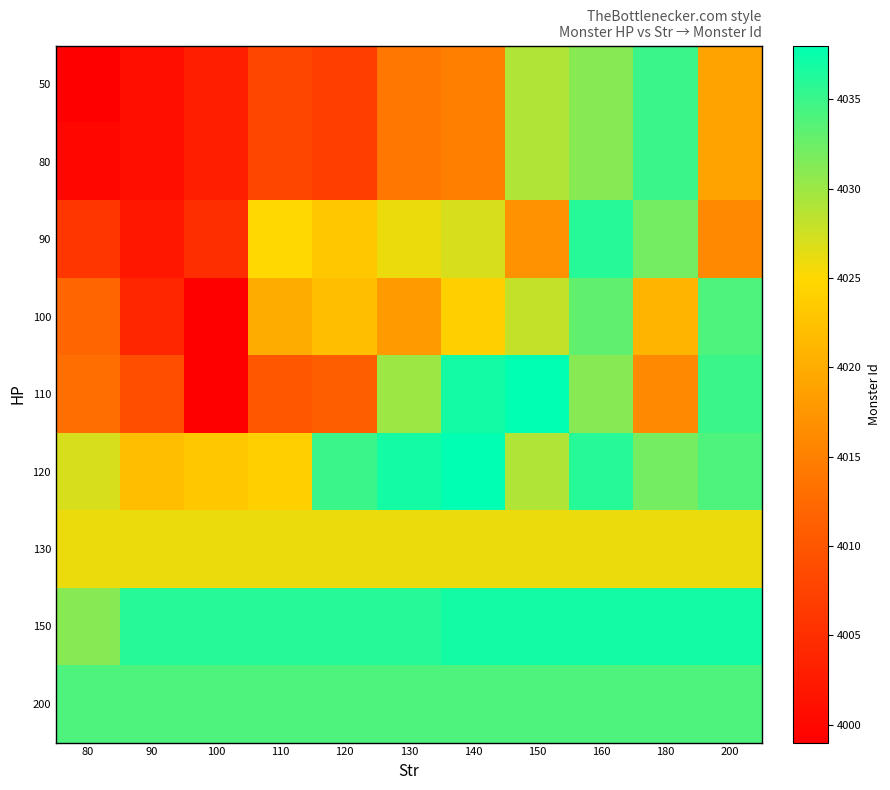

List the series in order of their peak value, lowest first.

130, 100, 200, 50, 80, 90, 150, 110, 120